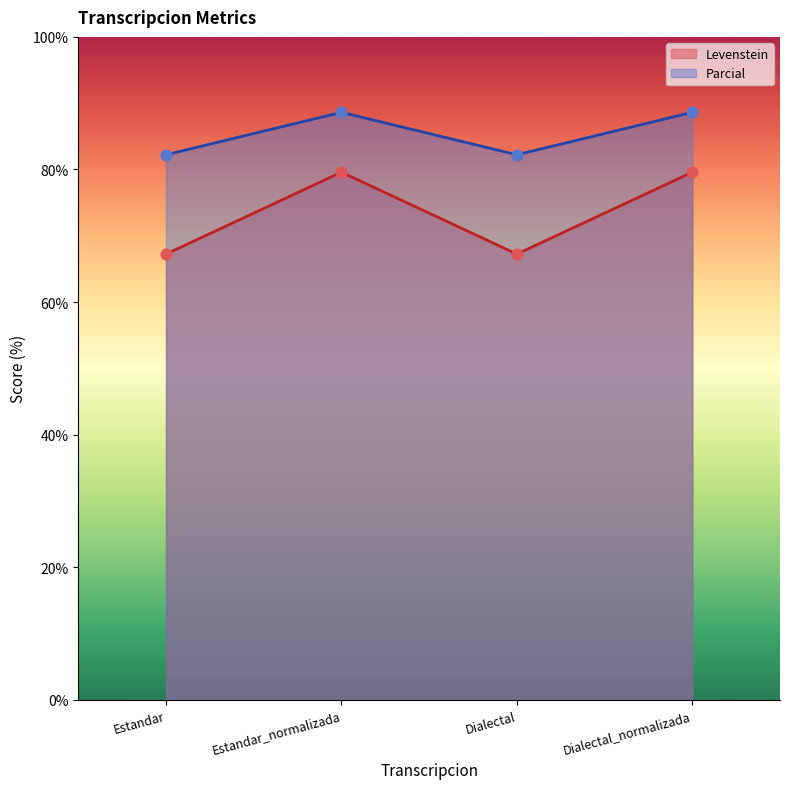

At which category is the sum across all series the highest?

Estandar_normalizada